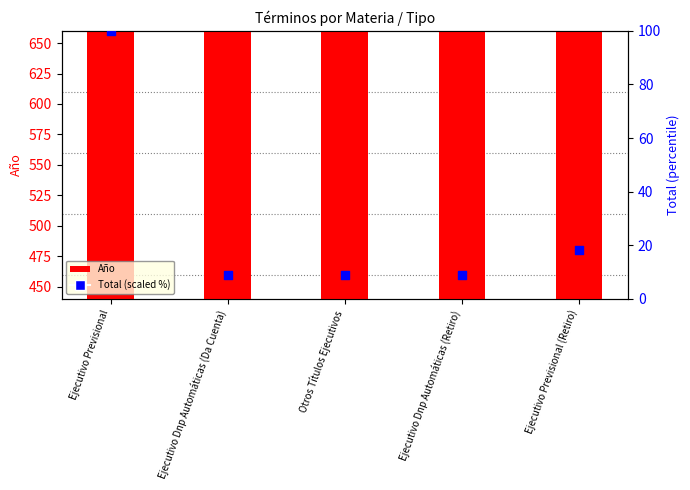

Is the value of Año at Ejecutivo Previsional greater than the value of Total (scaled %) at Otros Títulos Ejecutivos?

Yes